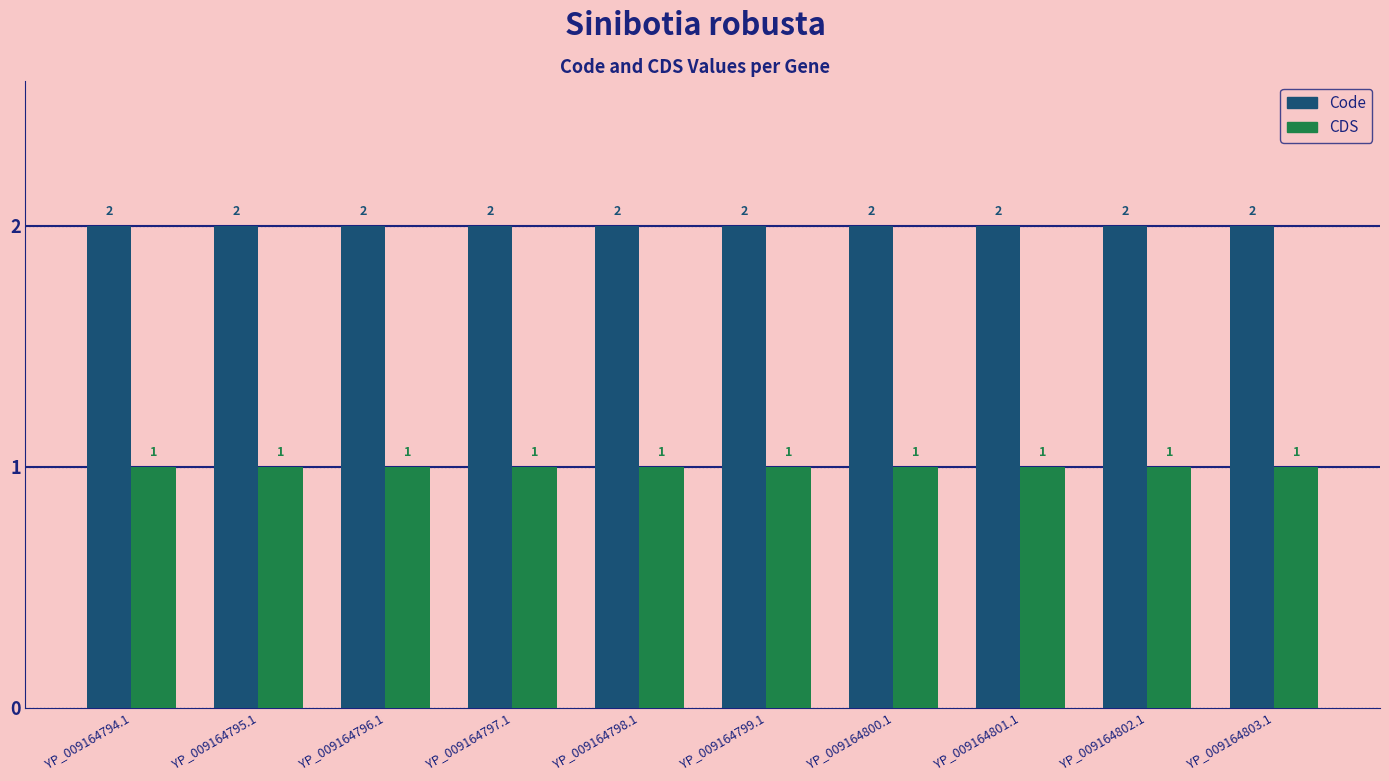

The value of CDS at YP_009164801.1 is 2. True or false?

False